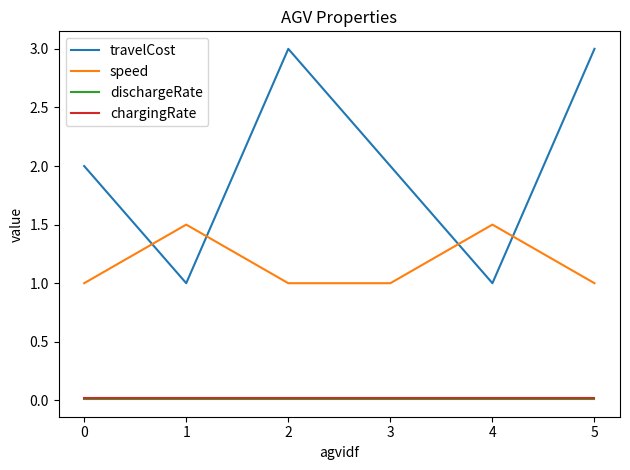

What is the spread (max minus min) of values at 0?

2.0